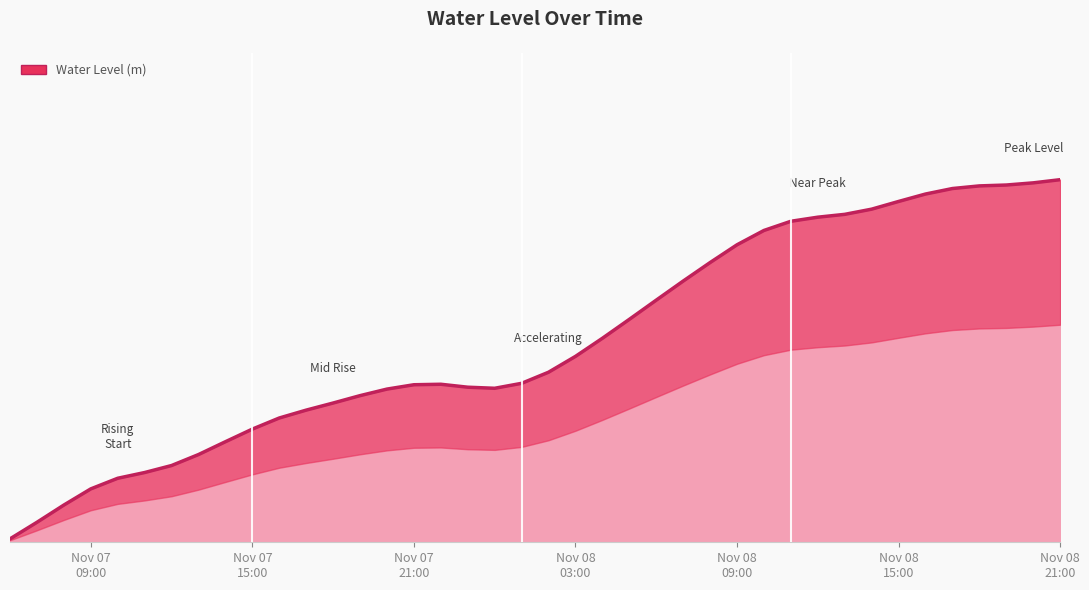

Which category has the highest value across all series?

Nov 08 21:00